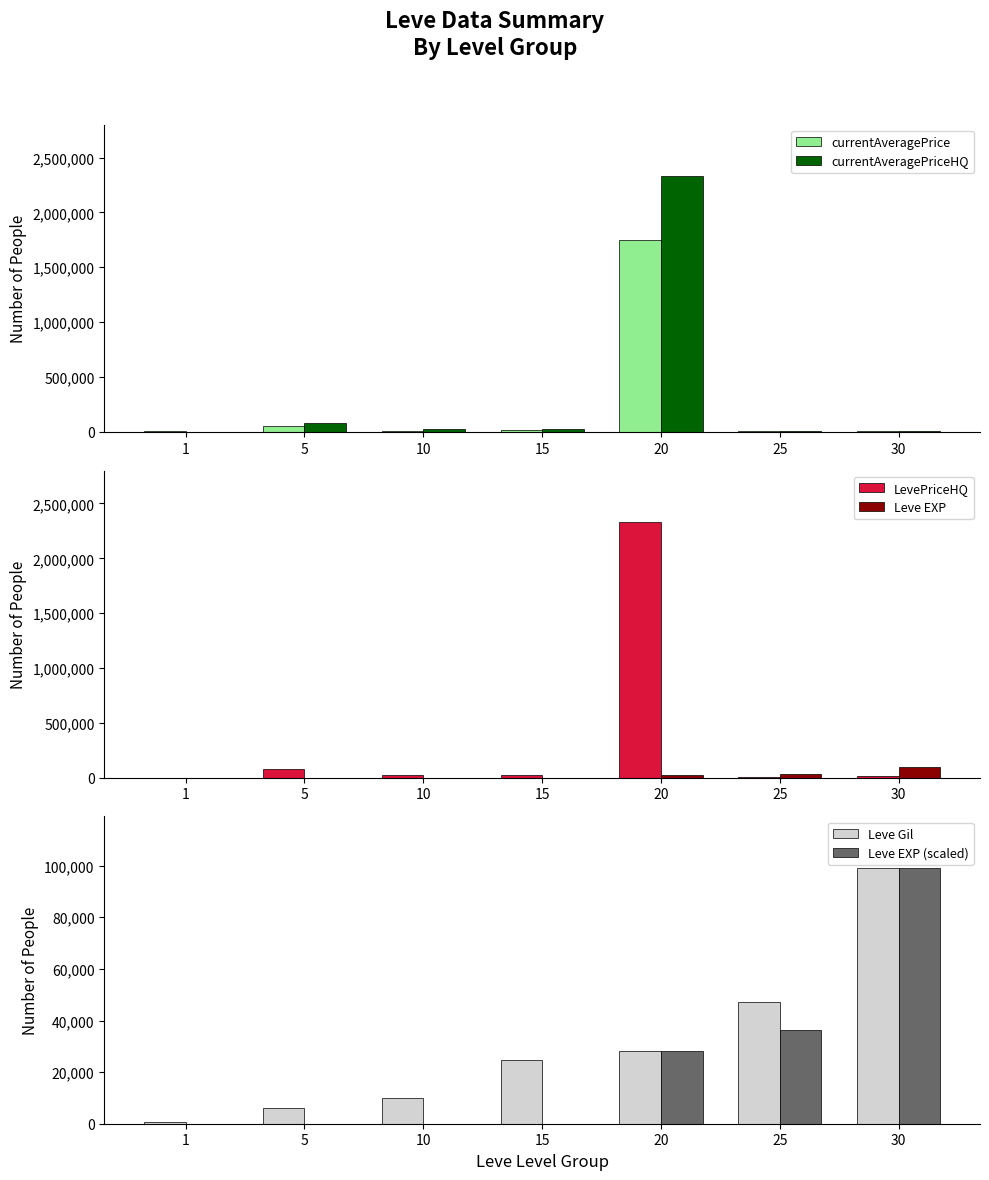

What is the sum of the LevePriceHQ values at 10 and 30?

33591.2